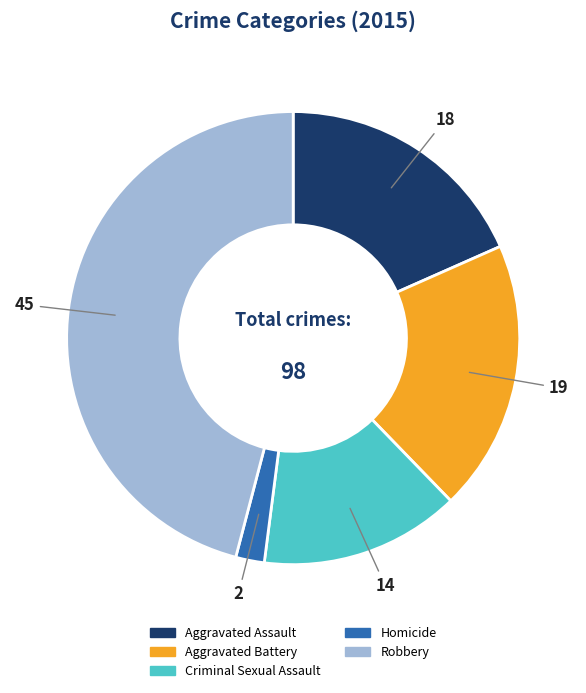

Does Homicide account for over 50% of the chart?

No